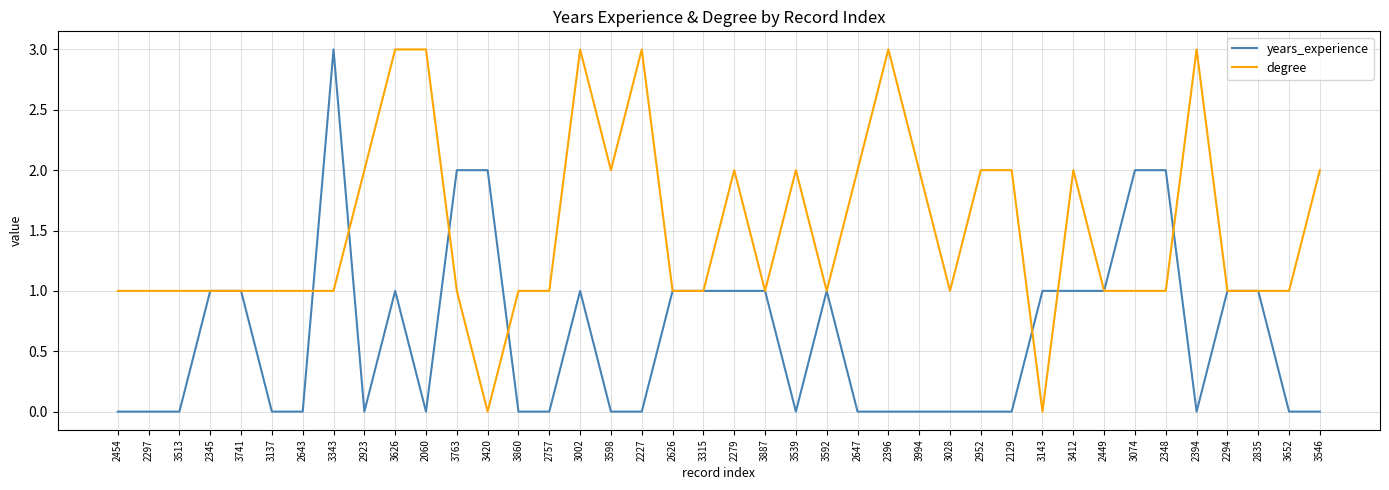

What position from the left is 3860?

14